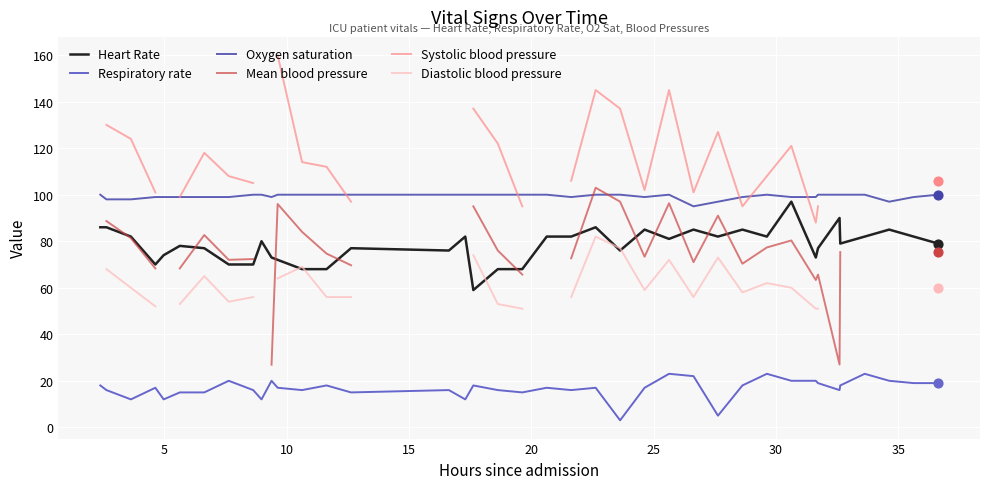

True or false: Heart Rate and Respiratory rate intersect in this chart.

False